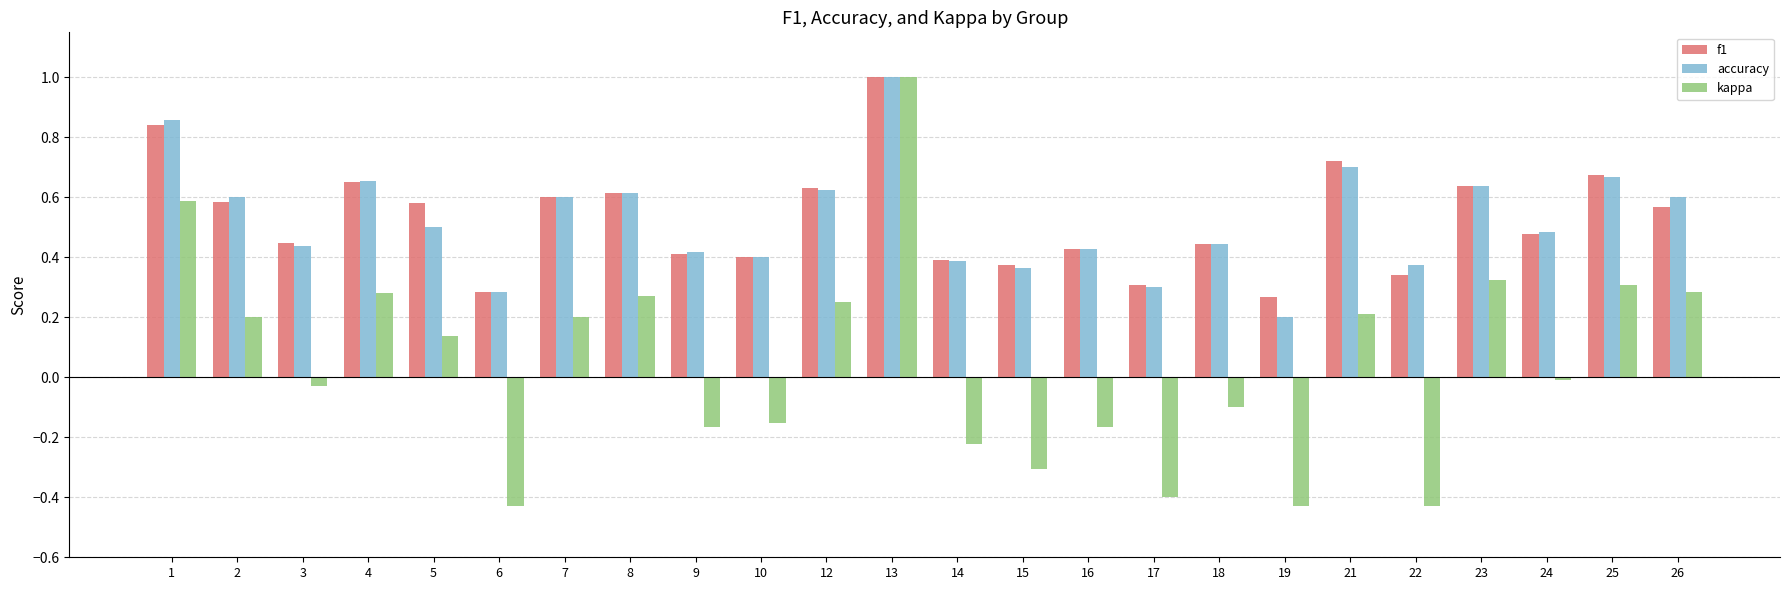

How many bars are there in each group?

3